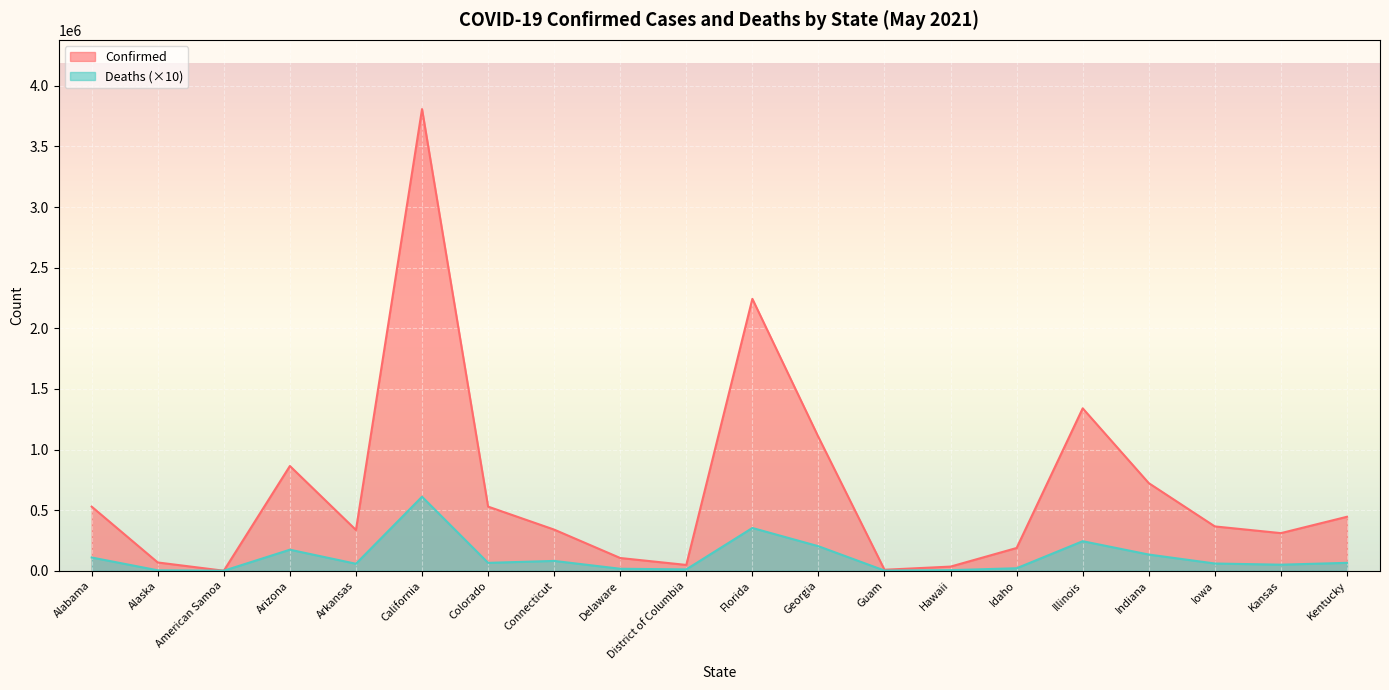

At how many categories does at least one series exceed 1160984?

3